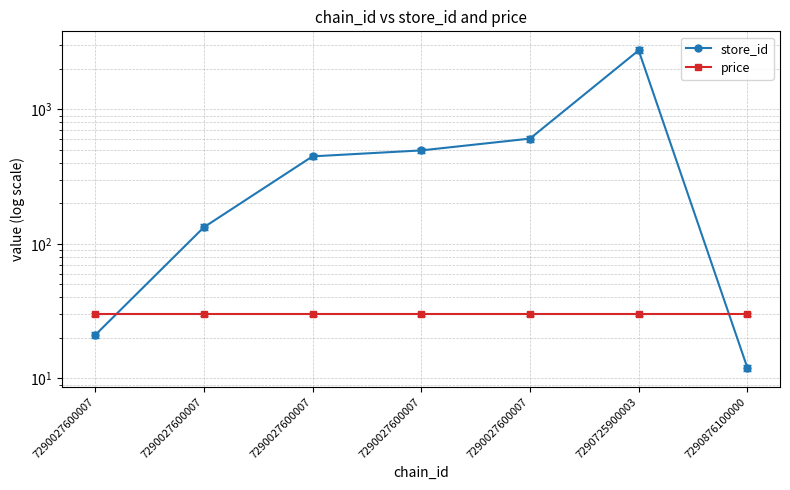

Between 7290027600007 and 7290027600007, which series saw the biggest shift?

store_id